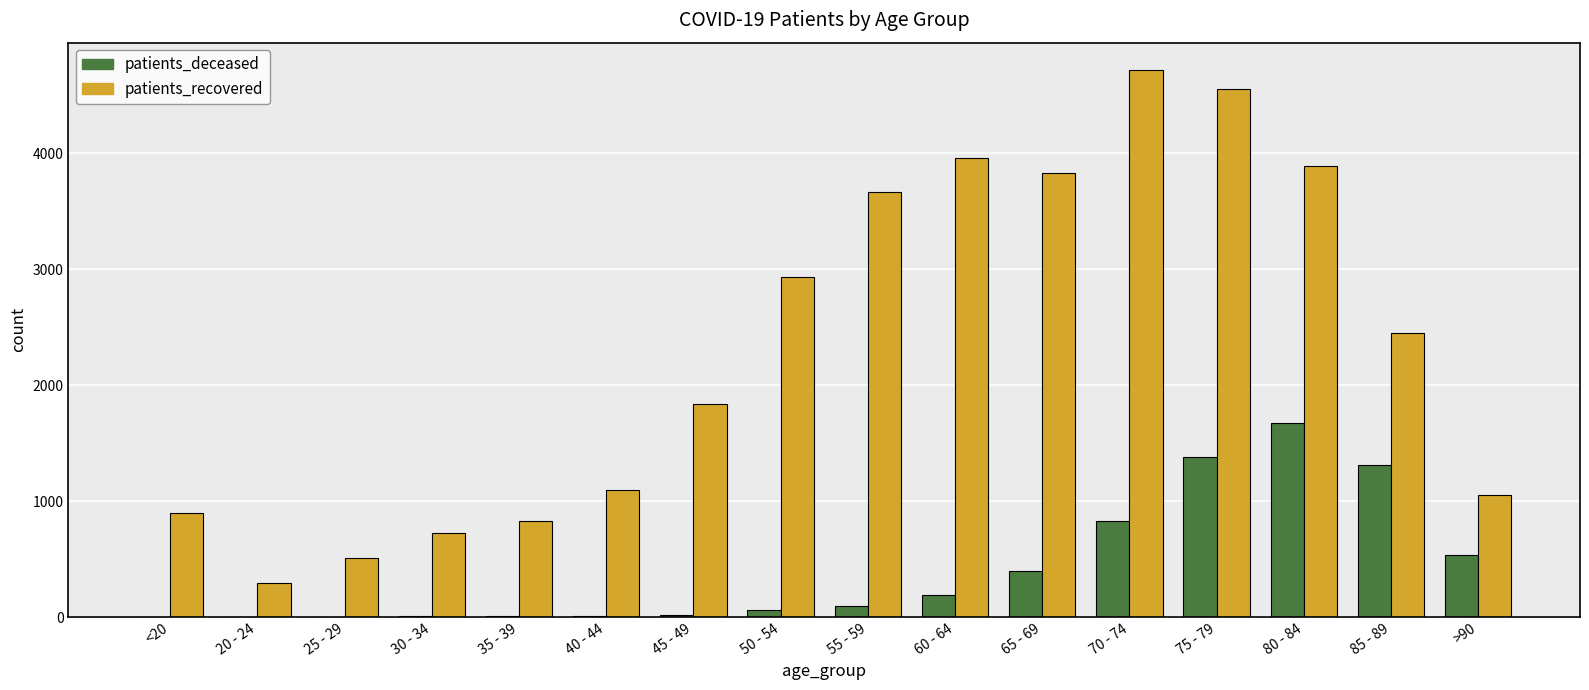

Count the number of data series in this chart.

2